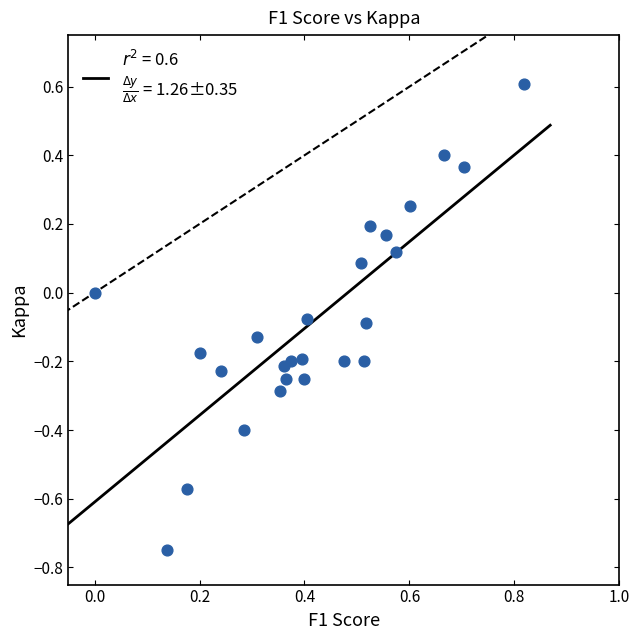

What is the range of Y values (max minus min)?

1.4